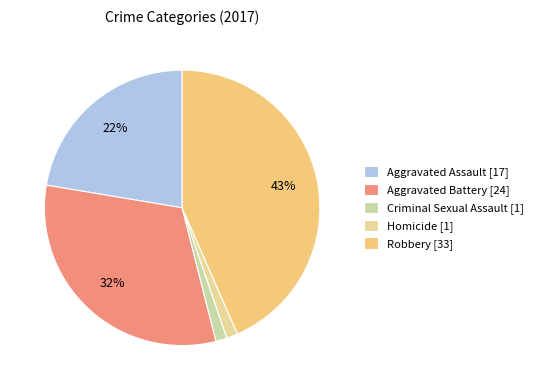

What percentage do Homicide and Aggravated Assault together represent?

23.7%